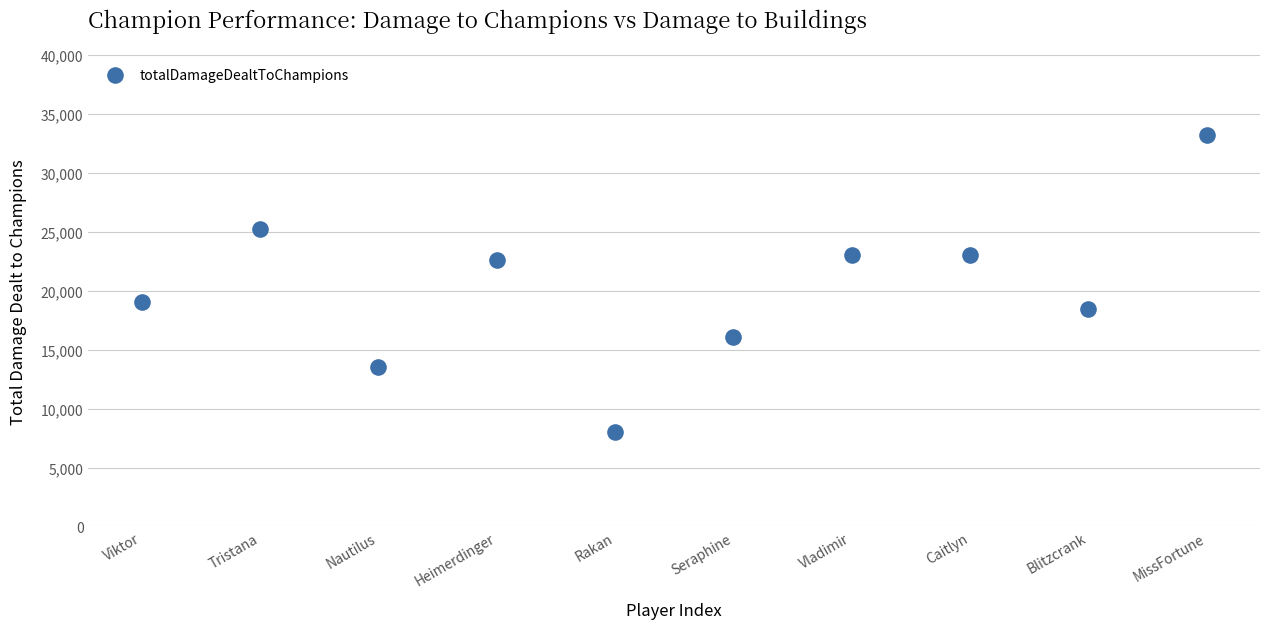

What Y value in the scatter plot is closest to 20638?

19090